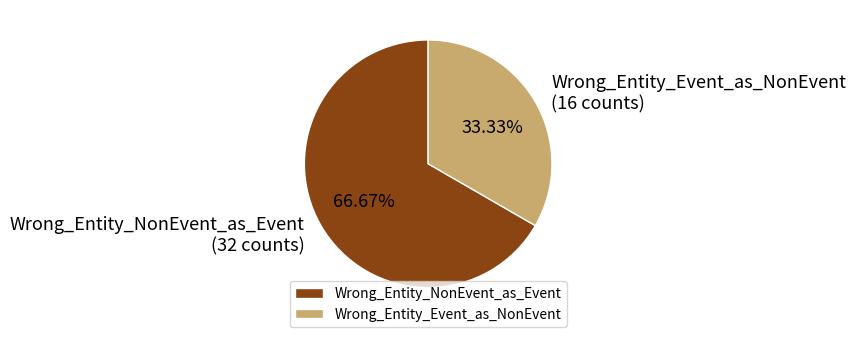

The Wrong_Entity_NonEvent_as_Event slice represents 67% of the pie. True or false?

True